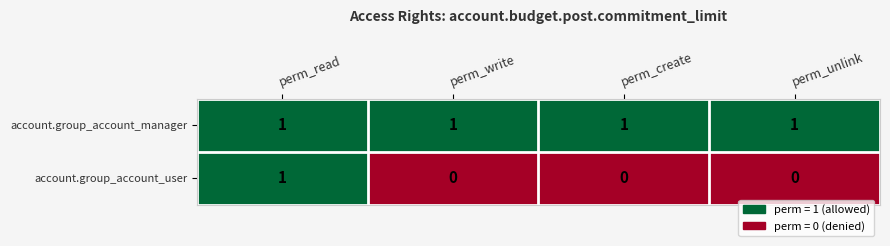

Which series has the widest spread of values?

account.group_account_user